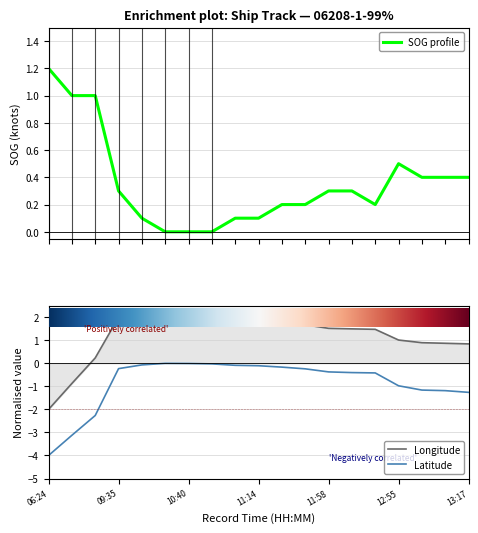

Where is Longitude nearest to the value 0?

07:33